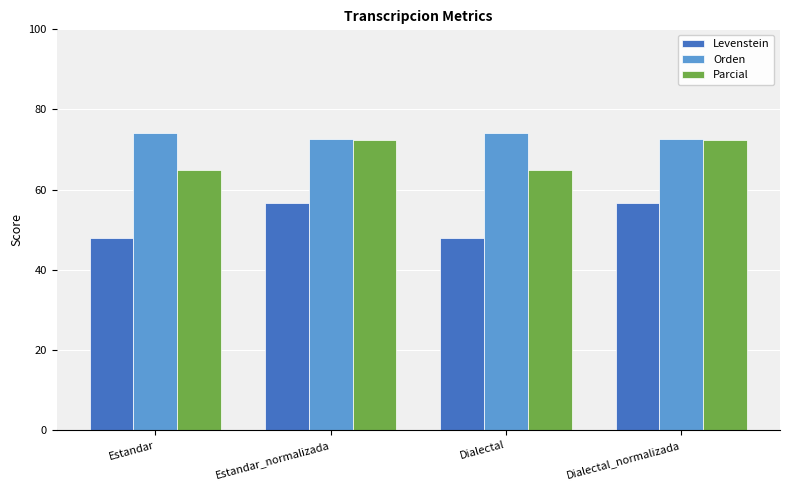

At how many categories does at least one series exceed 62?

4